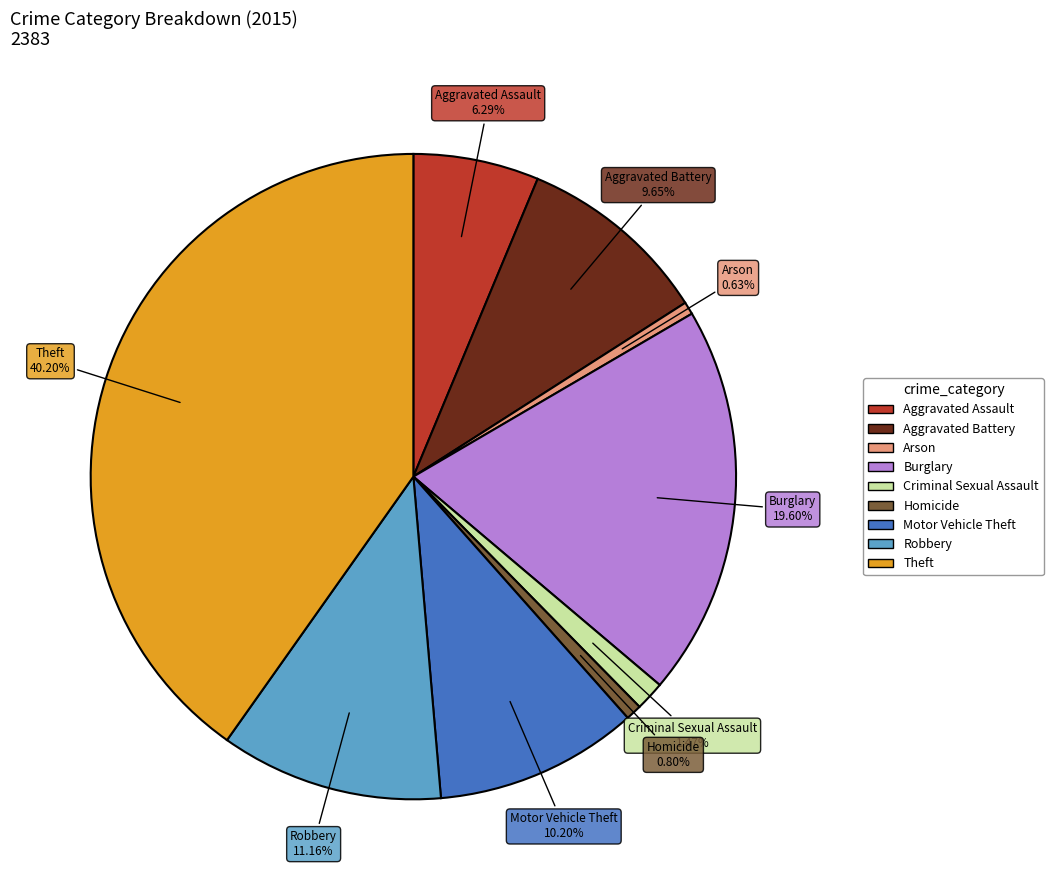

Is there a majority slice in this chart?

No